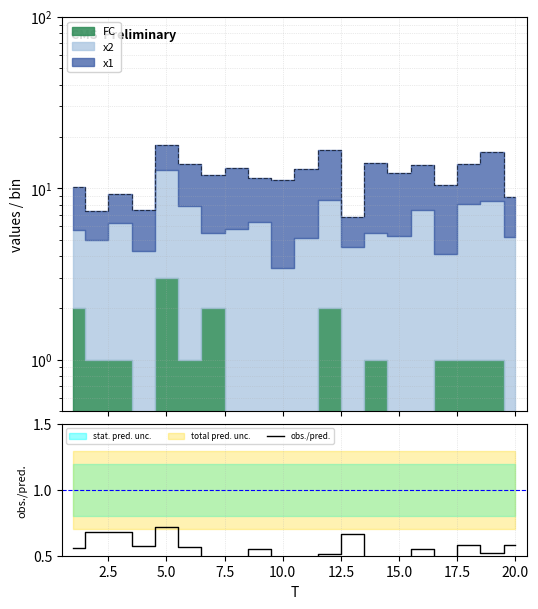

Reading left to right, extract all data points from this chart.

0.6	0.7	0.7	0.6	0.7	0.6	0.5	0.4	0.6	0.3	0.4	0.5	0.7	0.4	0.4	0.6	0.4	0.6	0.5	0.6